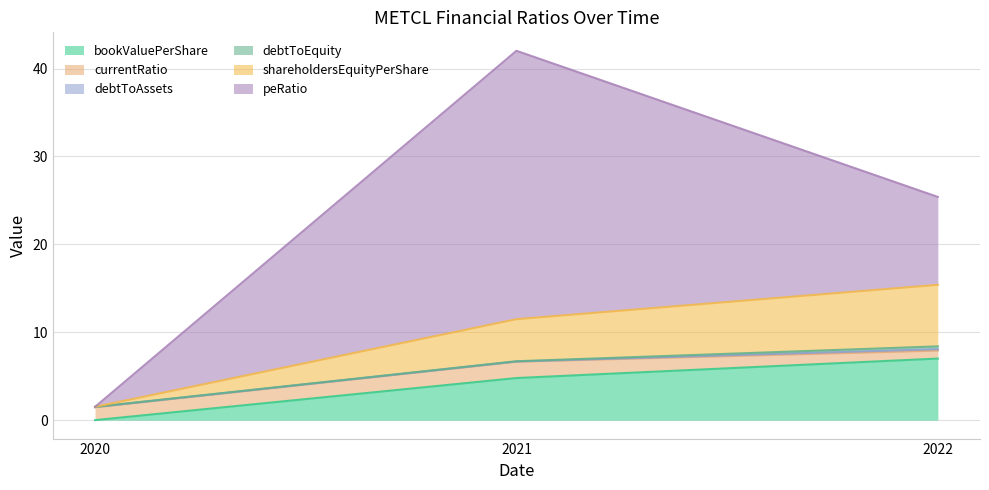

What is the value of the currentRatio point at the 2nd from the left?

1.9